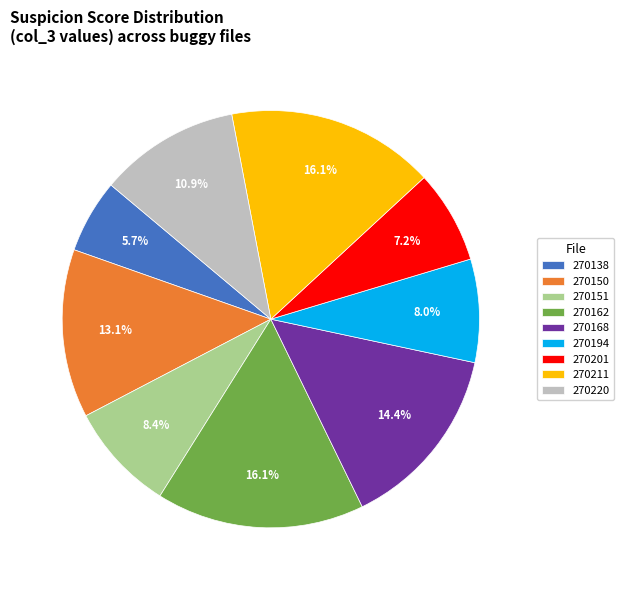

Which slice is the smallest?

270138